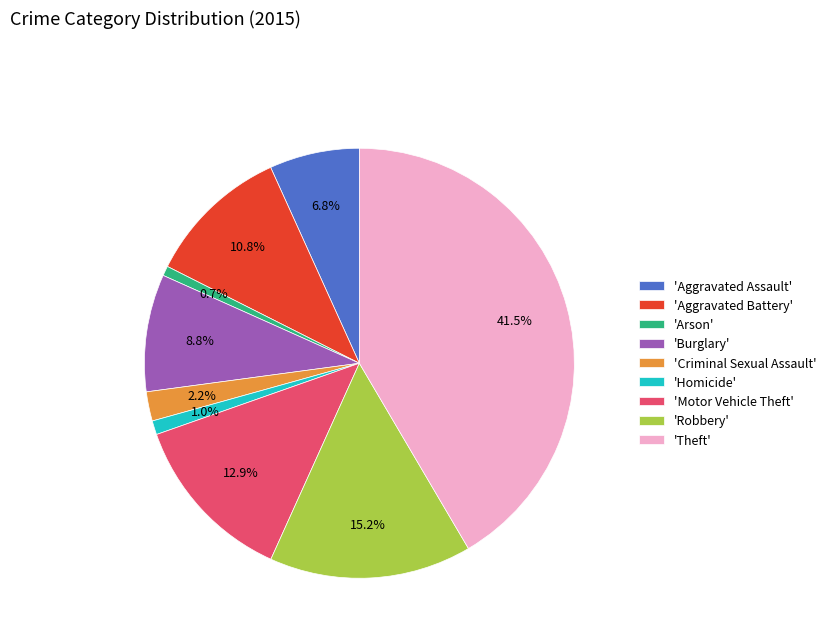

How many segments does this pie chart have?

9